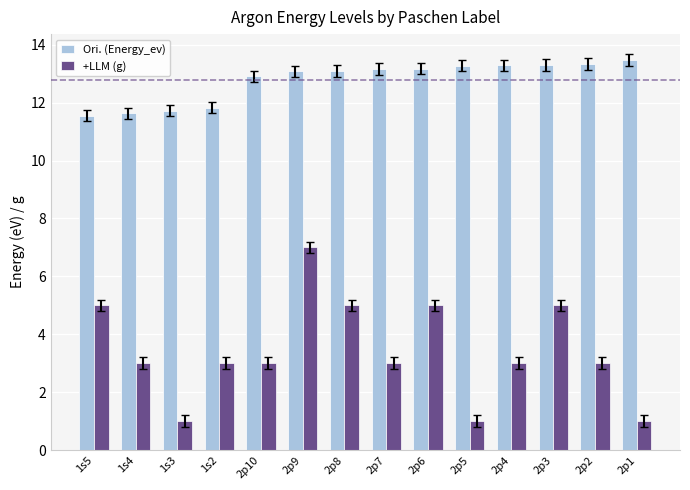

What are all the series names shown in the legend?

Ori. (Energy_ev), +LLM (g)